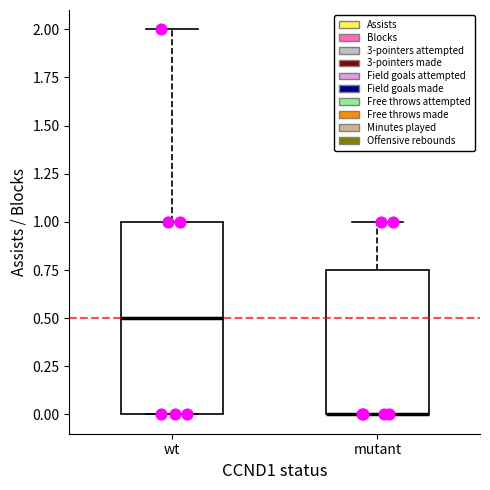

Which box is the tallest, from its lower edge to its upper edge?

wt